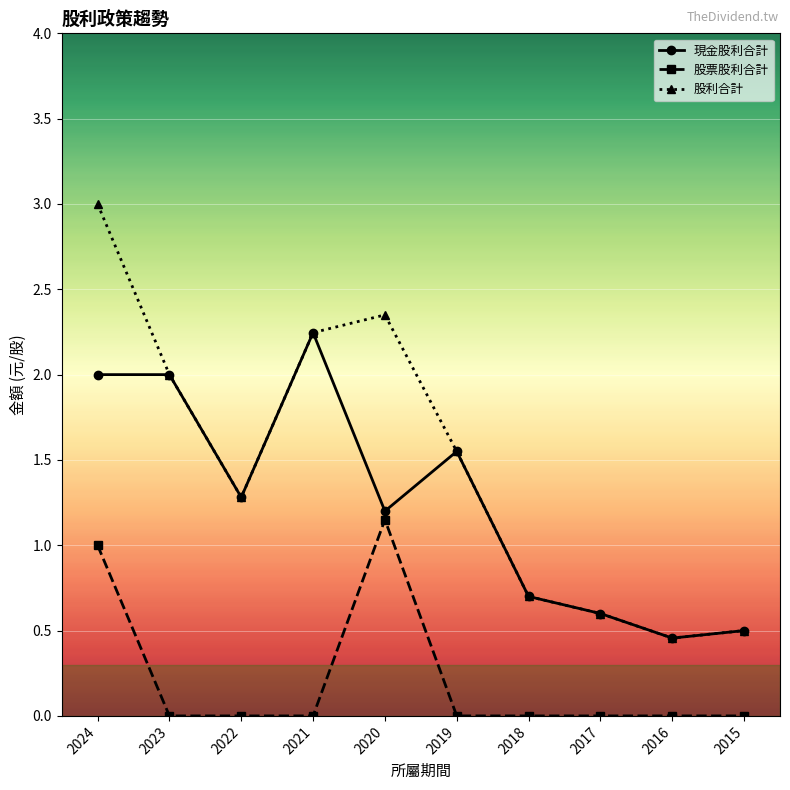

What is the total value across all series at 2024?

6.0